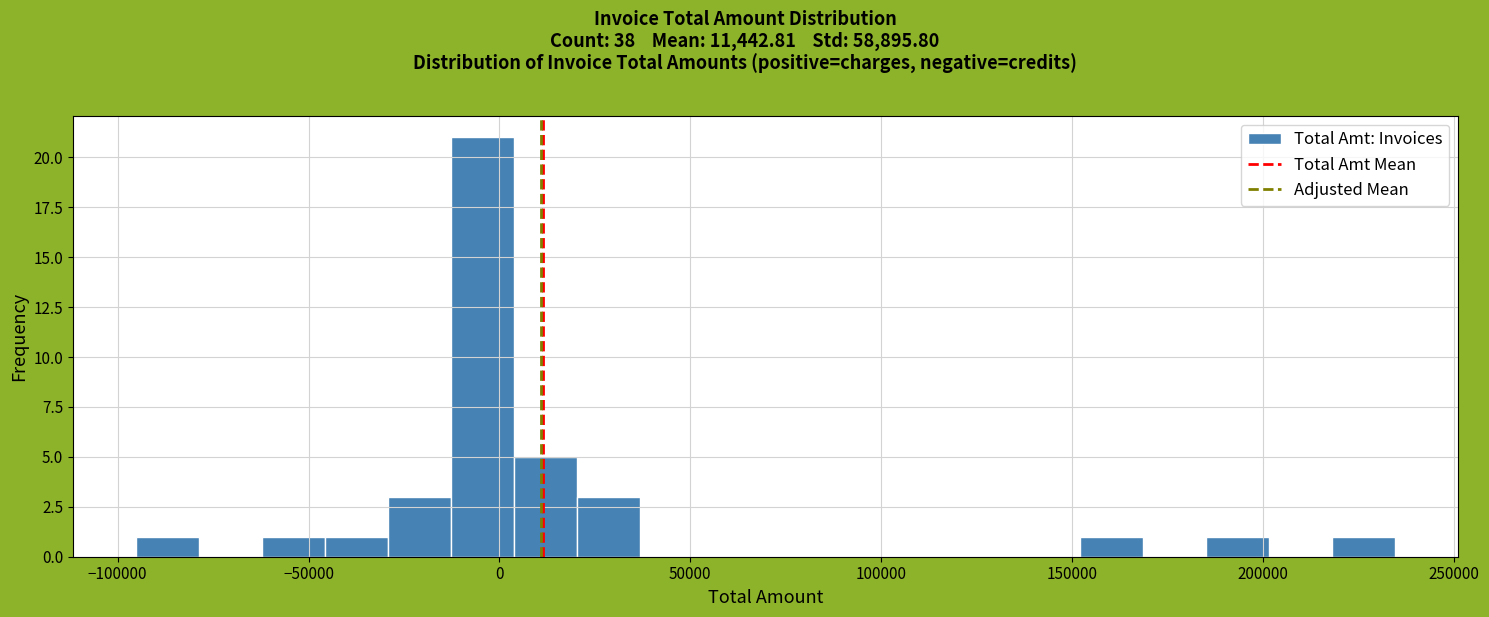

Around what value on the x-axis is the tallest bar? Give the approximate position of its centre, as read against the axis.

-5000